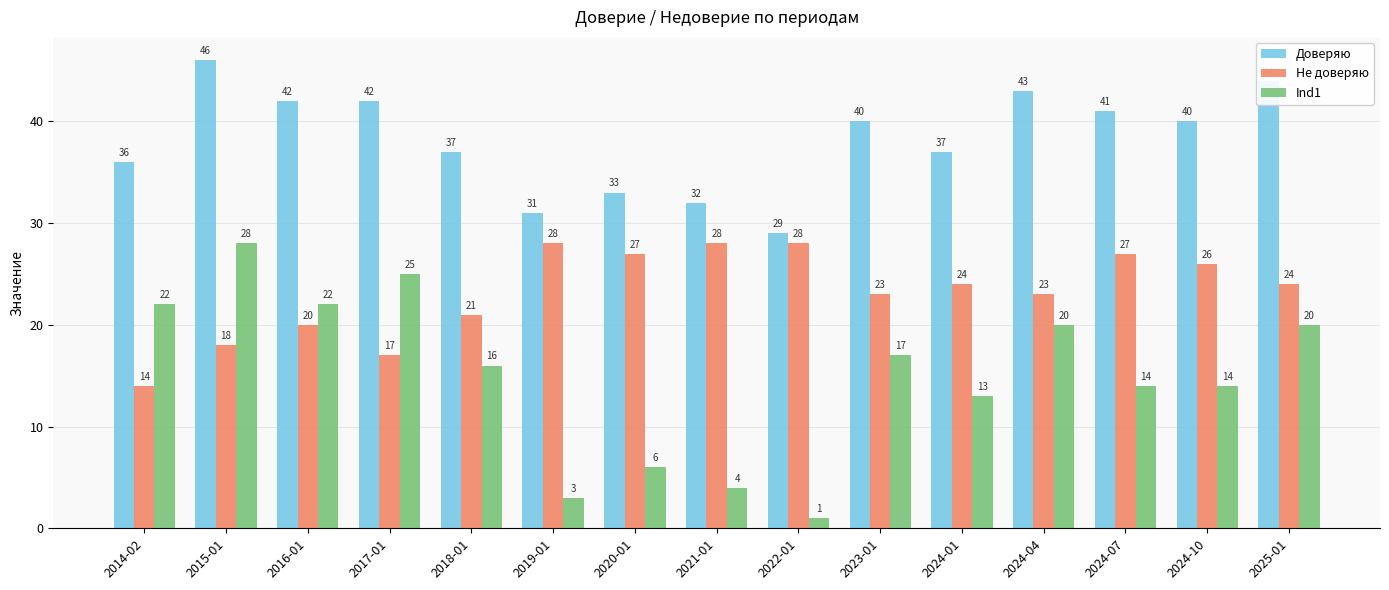

What is the value of the Ind1 bar at the 6th from the left?

3